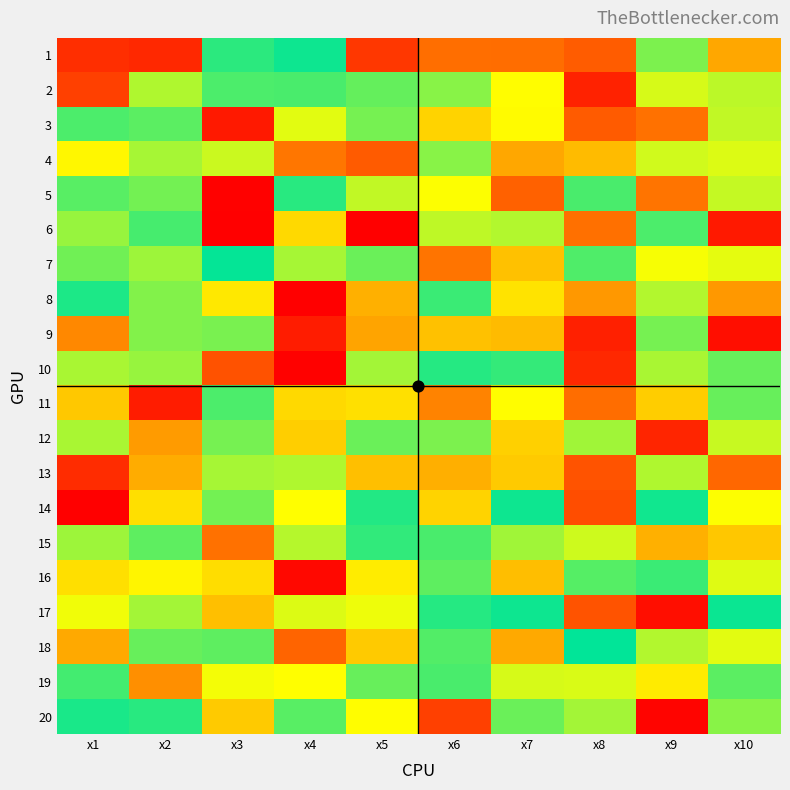

What is the maximum value shown in the chart?

11.1